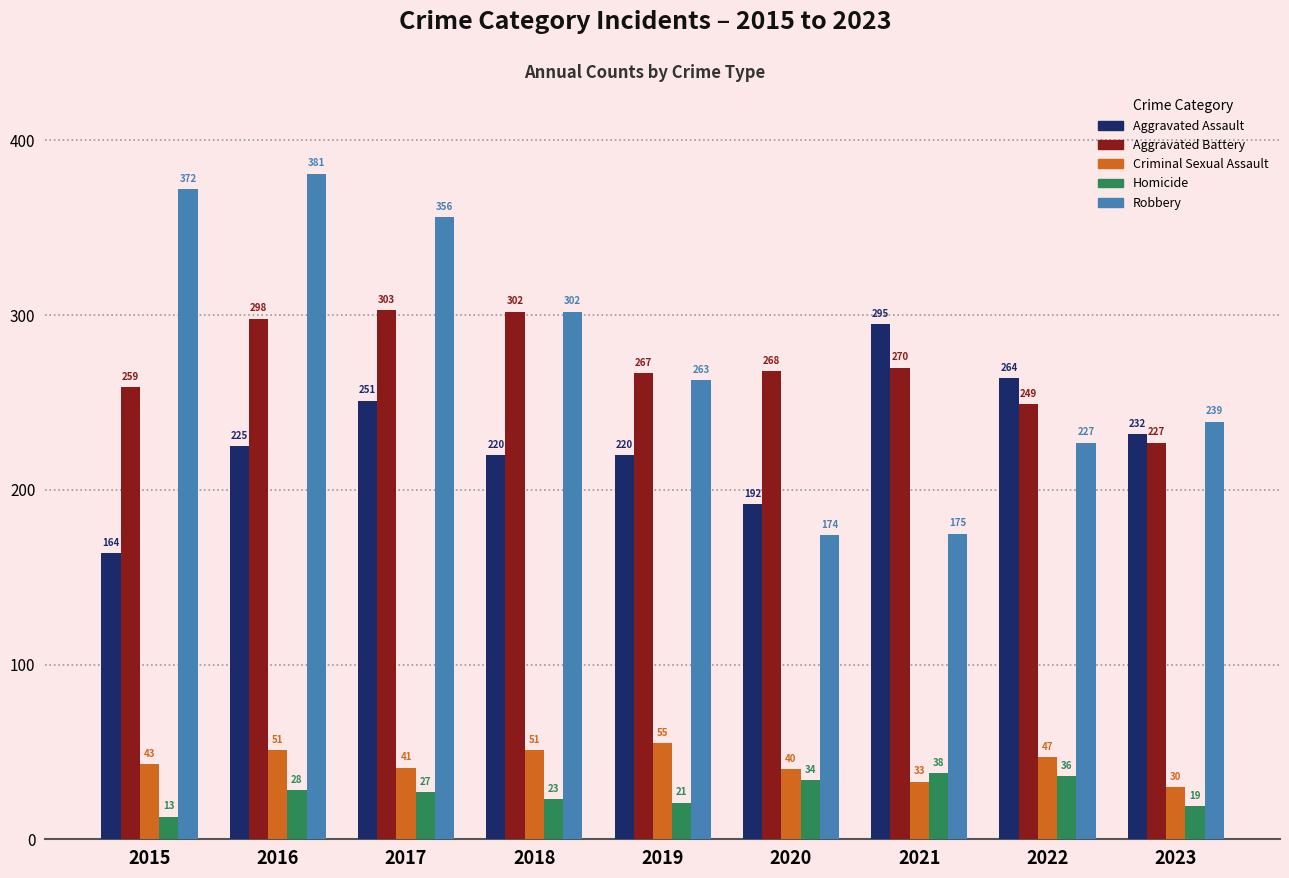

What is the difference between the highest and lowest values at 2018?

279